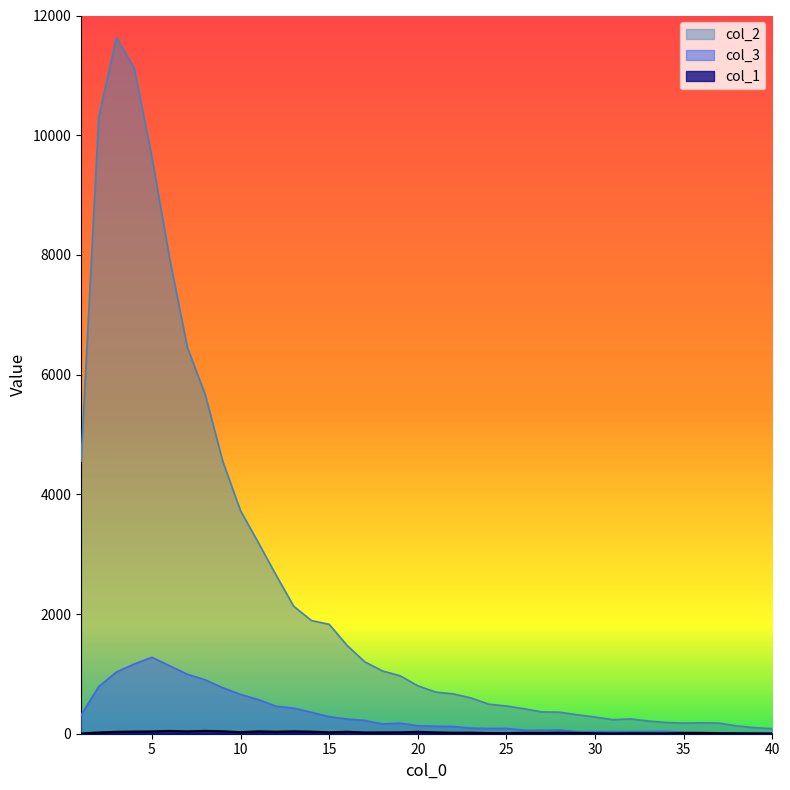

True or false: col_2 has a value of 2653 at 12.

True